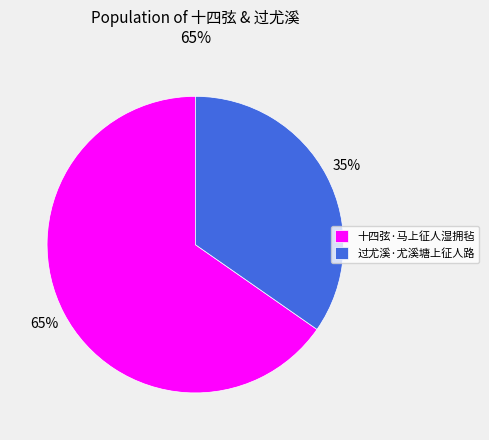

Do 过尤溪·尤溪塘上征人路 and 十四弦·马上征人湿拥毡 together represent more than half of the pie?

Yes